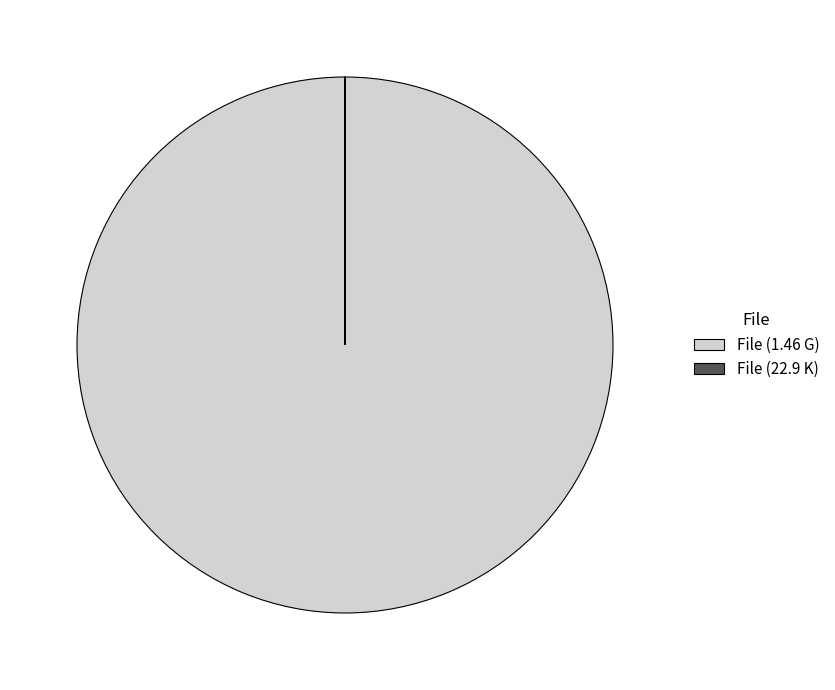

Is there any slice that represents more than half of the pie?

Yes